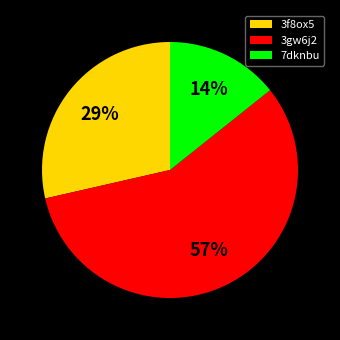

Rank the categories by value from lowest to highest.

7dknbu, 3f8ox5, 3gw6j2